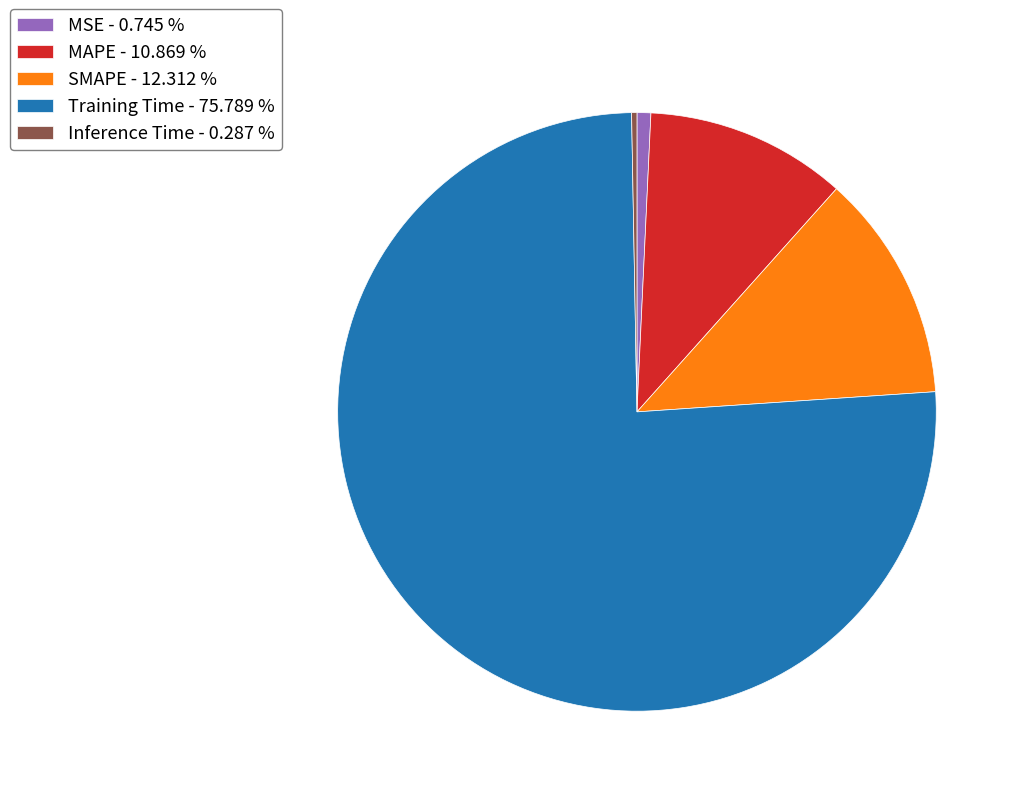

Does Training Time account for over 50% of the chart?

Yes